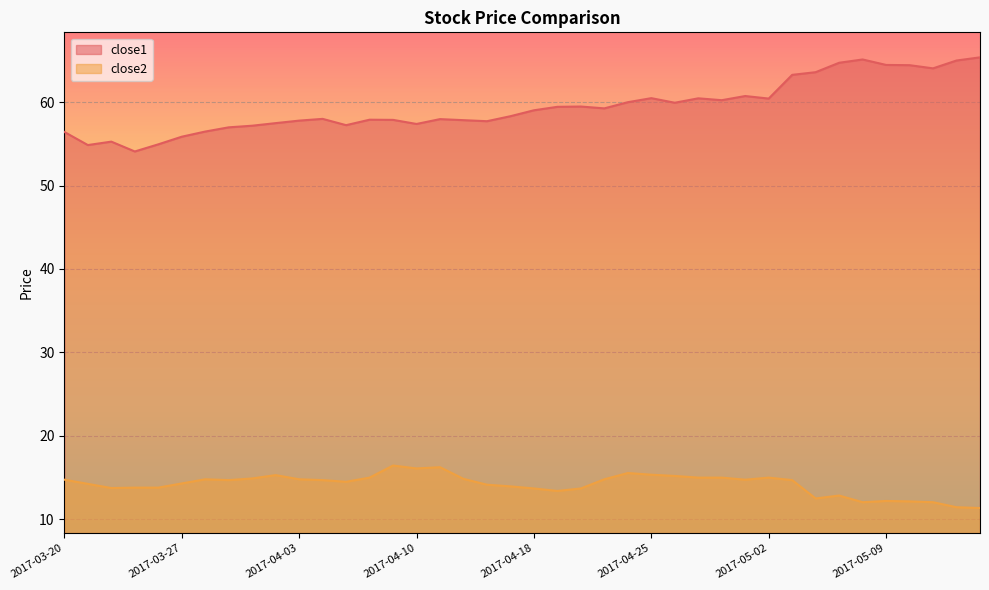

How many interior local valleys does the close2 series have?

8